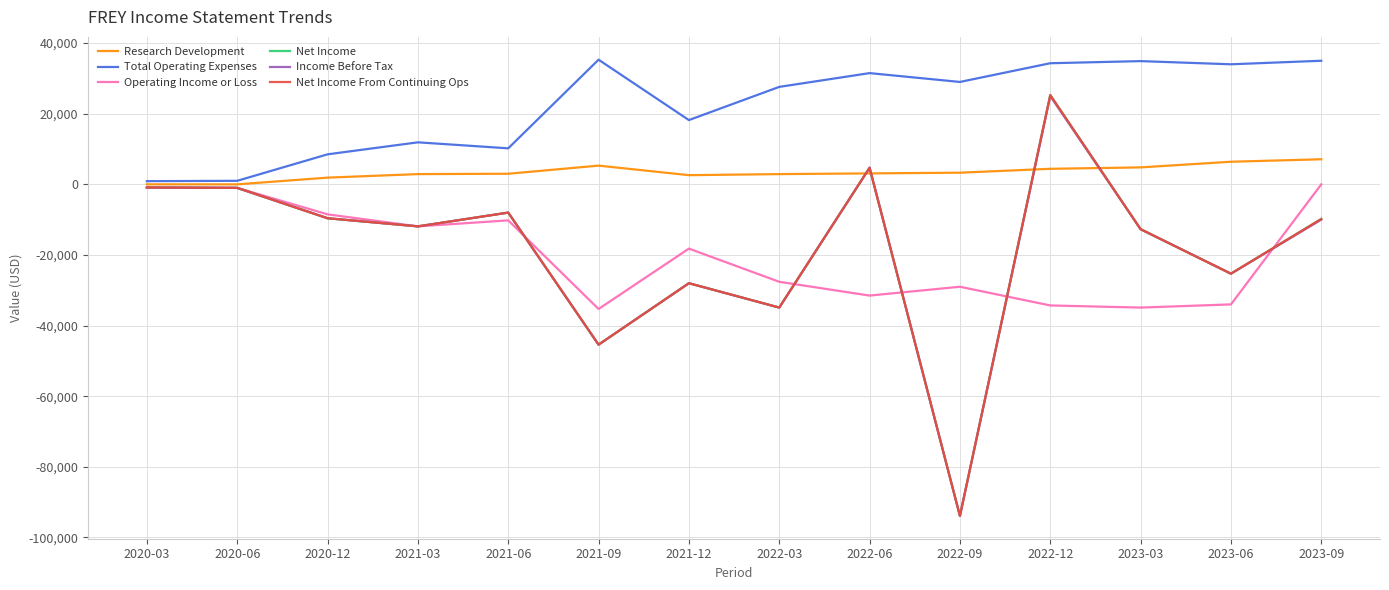

Does the chart have visible grid lines?

Yes